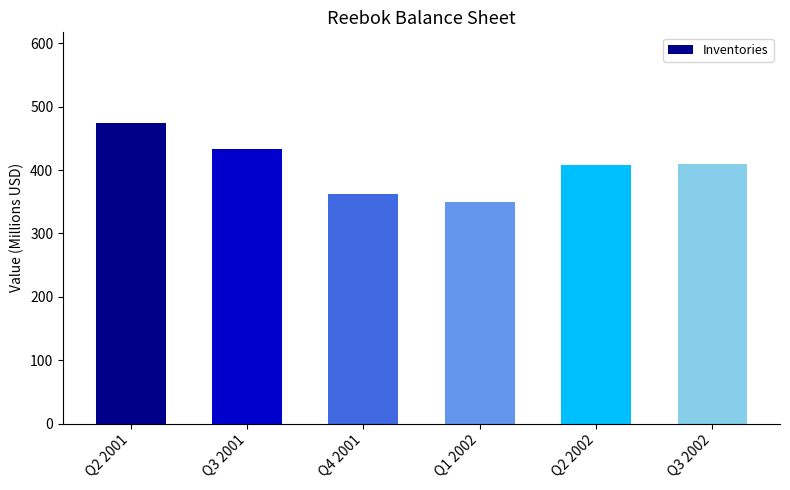

Reading right to left, list all the values displayed in this chart.

410.4	407.6	349.6	362.9	433.0	475.0